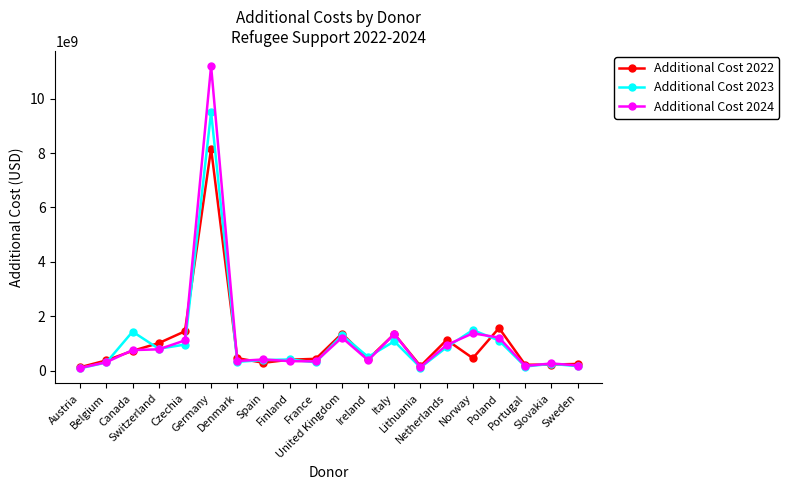

What are all the series names shown in the legend?

Additional Cost 2022, Additional Cost 2023, Additional Cost 2024